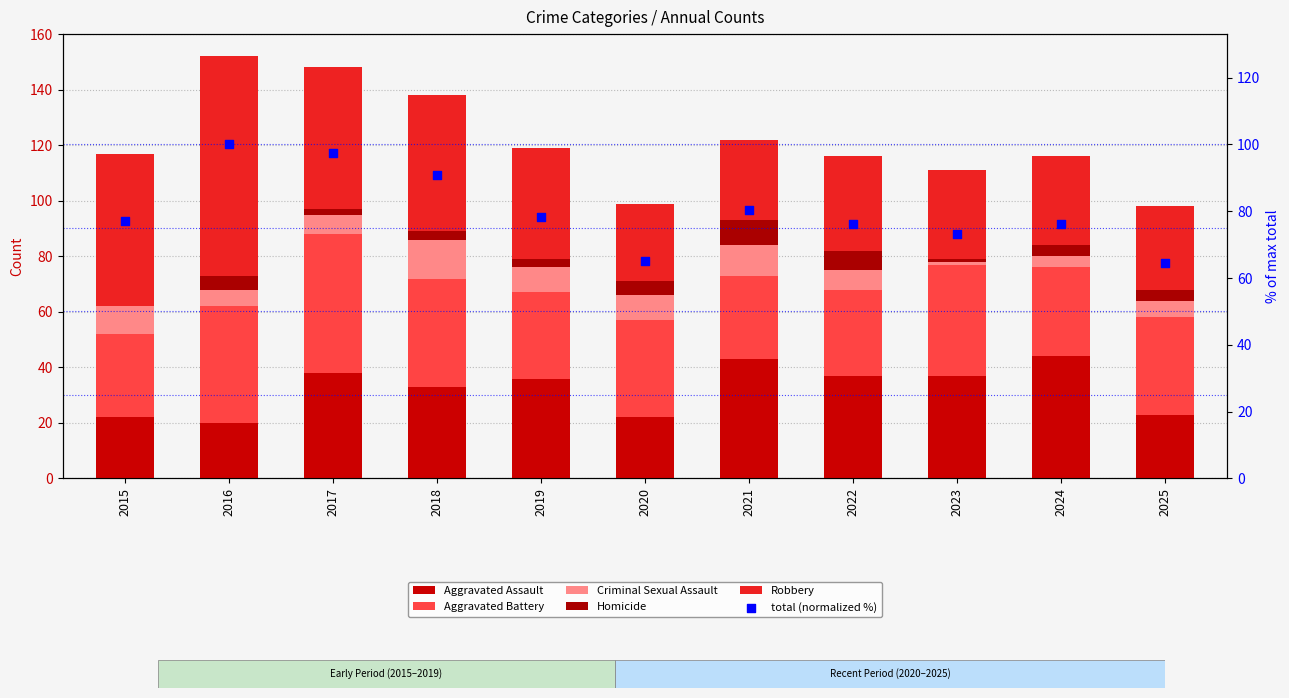

What are all the series names shown in the legend?

Aggravated Assault, Aggravated Battery, Criminal Sexual Assault, Homicide, Robbery, total (normalized %)